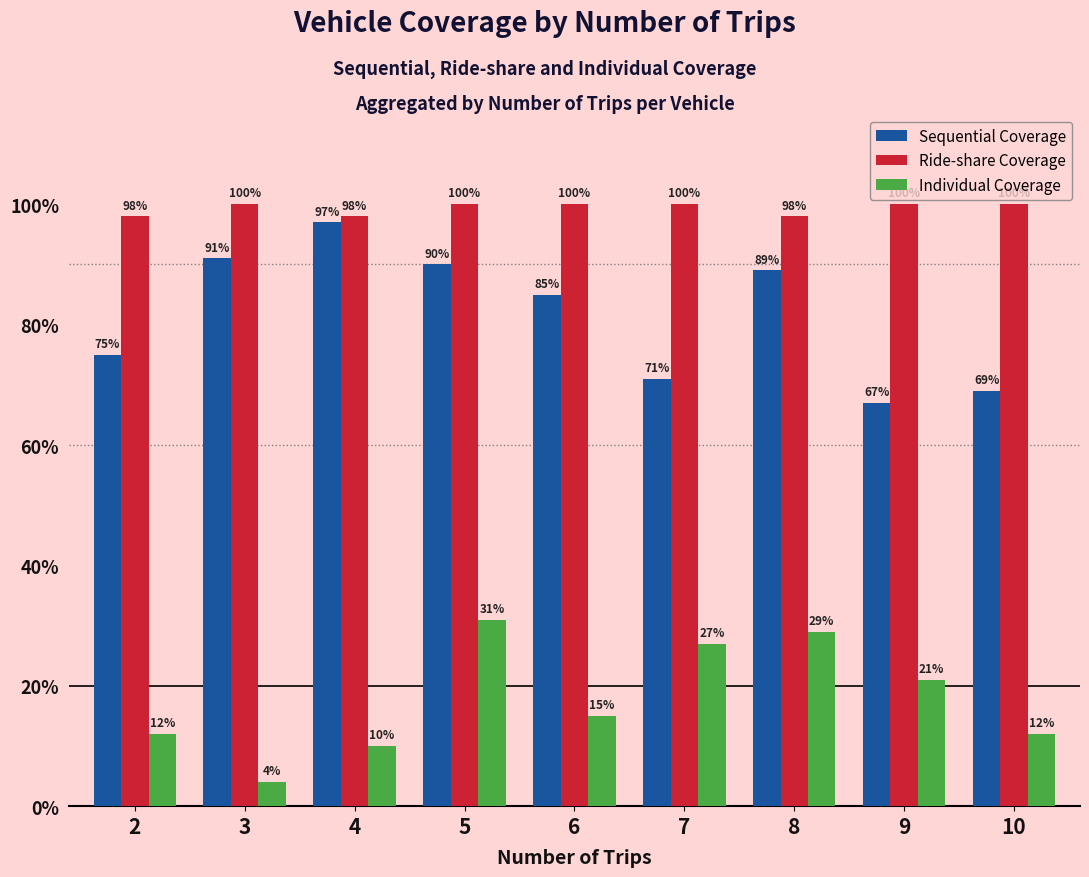

What is the difference between the maximum and minimum values in the Individual Coverage series?

27